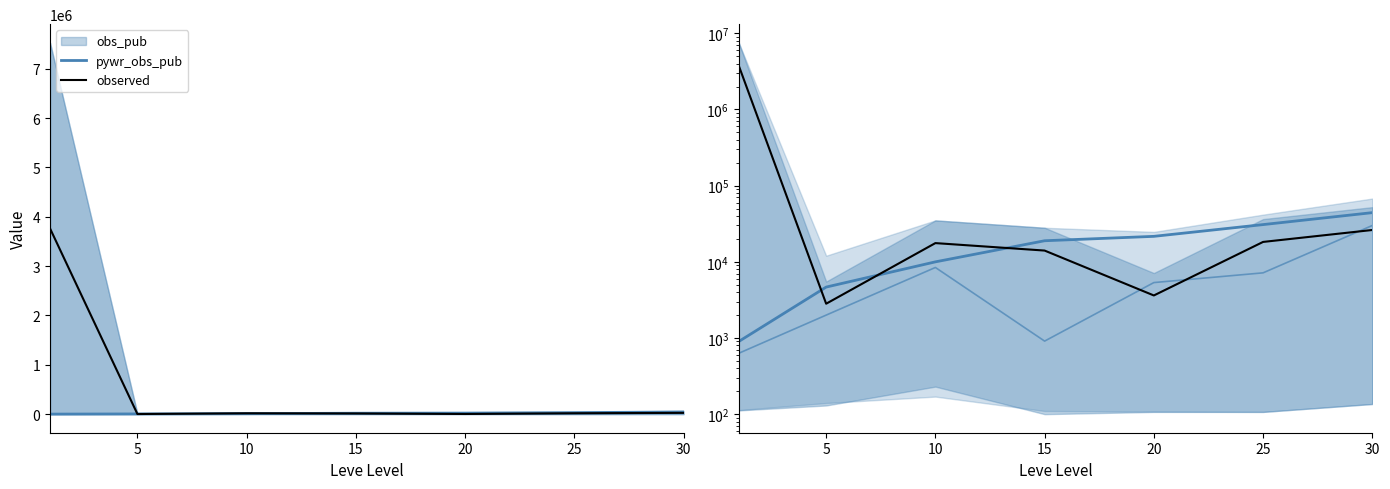

List the series in order of their overall mean, lowest first.

pywr_obs_pub, observed